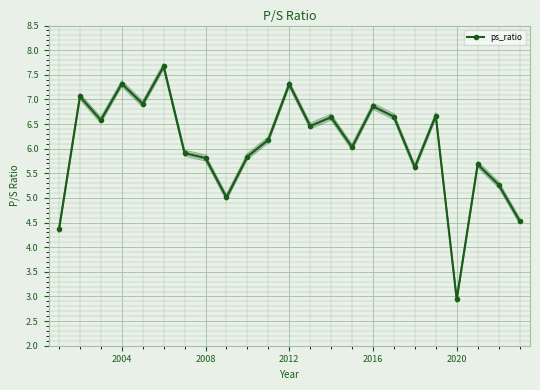

The ps_ratio series shows 7.3 at 2004. True or false?

True